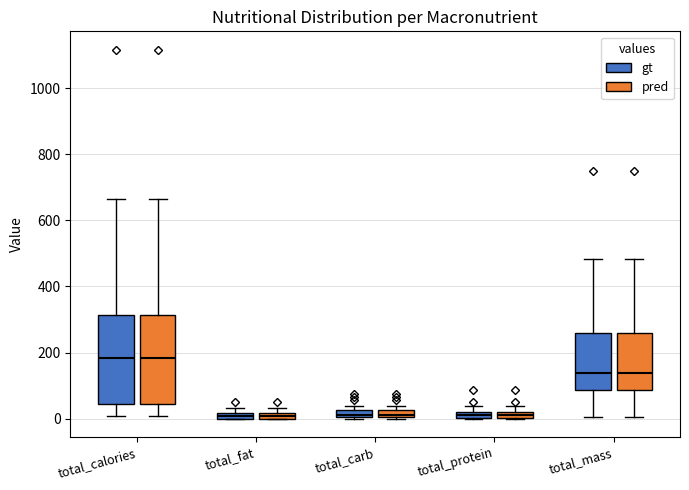

Where is the lower edge of the box for total_fat (gt) on the y-axis? The values are not printed on the chart, so give them approximately, as read against the axis.

0